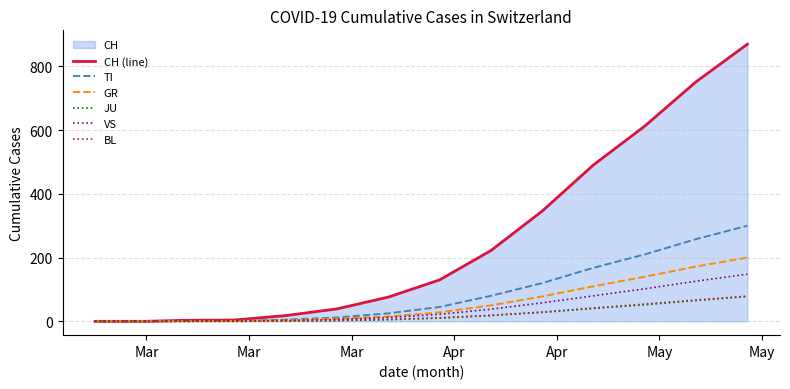

Count the number of categories in the chart.

20